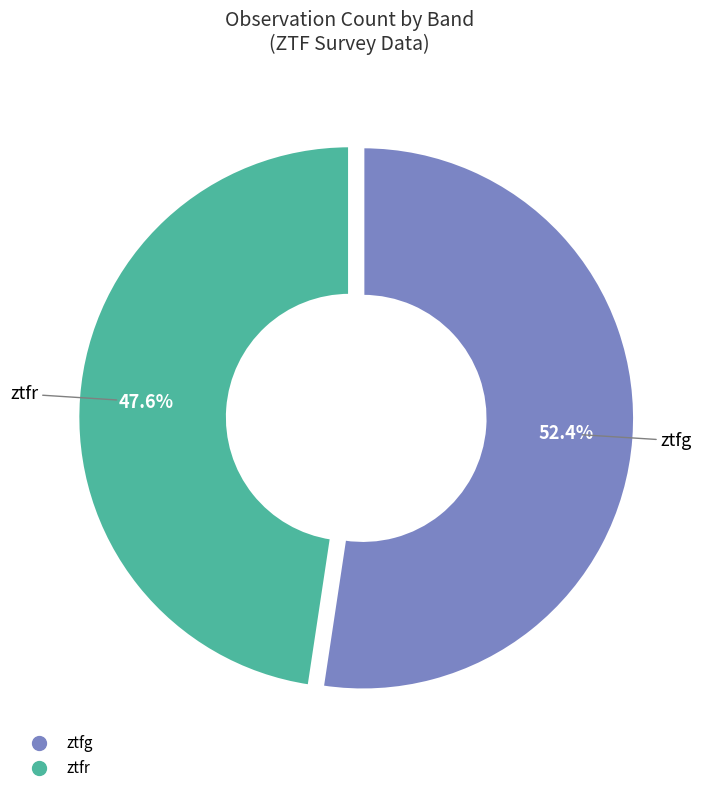

Approximately how many times larger is the value at ztfg compared to ztfr?

1.1